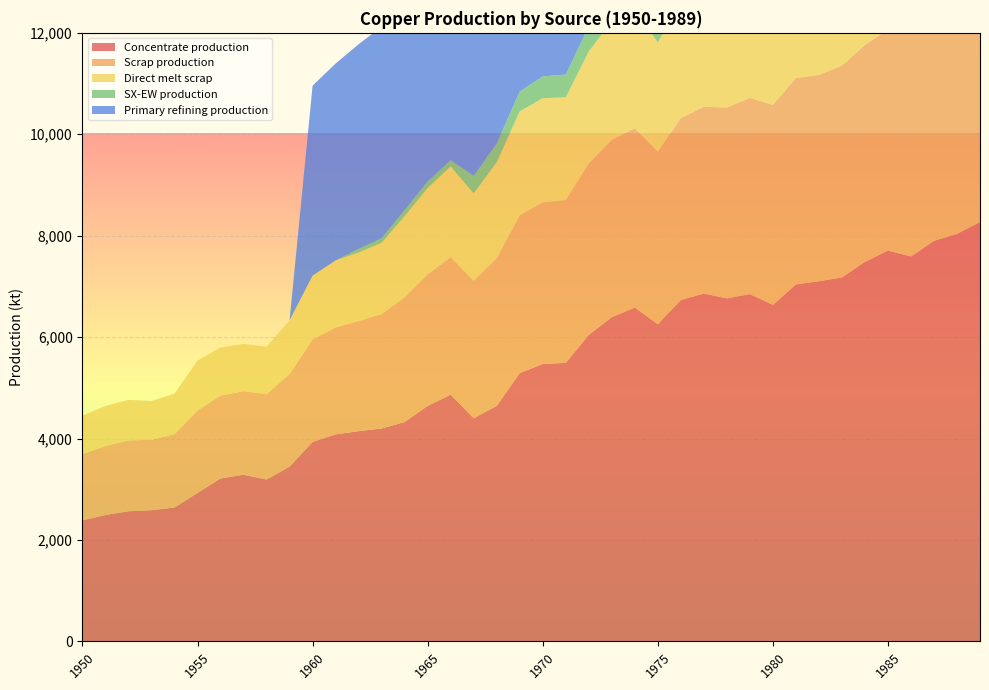

Reading left to right, list all the values displayed in this chart.

Concentrate production: 2385.7	2491.7	2565.9	2587.0	2639.9	2926.2	3212.5	3286.6	3191.1	3445.6	3933.3	4081.7	4145.3	4198.2	4325.4	4643.5	4866.1	4399.4	4643.2	5290.1	5470.3	5491.4	6042.8	6392.7	6583.5	6254.7	6731.9	6859.0	6763.5	6848.3	6636.1	7039.0	7102.6	7176.7	7484.2	7706.8	7590.1	7897.6	8035.4	8268.6
Scrap production: 1308.7	1361.0	1395.2	1388.9	1446.5	1627.9	1633.0	1647.9	1684.8	1824.9	2021.8	2109.3	2171.0	2256.0	2460.1	2593.1	2711.5	2710.9	2913.9	3112.3	3186.9	3212.0	3379.8	3496.4	3536.5	3401.8	3585.5	3682.6	3765.3	3870.2	3946.5	4071.8	4069.4	4180.1	4276.9	4360.8	4503.9	4616.8	4755.4	4869.5
Direct melt scrap: 756.1	790.0	801.3	762.9	799.0	981.9	950.2	929.9	934.5	1060.8	1257.2	1322.0	1352.5	1407.5	1601.7	1705.9	1789.6	1724.8	1892.4	2049.2	2053.6	2025.4	2209.6	2338.6	2367.6	2150.8	2330.2	2393.6	2470.2	2584.9	2603.1	2688.1	2578.2	2661.8	2734.3	2753.6	2890.1	2969.1	3083.2	3130.0
SX-EW production: 0.0	0.0	0.0	0.0	0.0	0.0	0.0	0.0	0.0	0.0	0.0	0.0	70.7	87.8	117.6	125.5	120.9	343.6	366.8	391.9	429.7	449.6	498.2	522.3	513.5	480.3	557.1	585.0	542.5	522.7	590.9	682.0	642.4	647.3	650.8	581.2	704.9	722.4	737.6	817.4
Primary refining production: 0.0	0.0	0.0	0.0	0.0	0.0	0.0	0.0	0.0	0.0	3746.1	3881.6	4036.6	4172.0	4462.8	4675.9	5025.0	4714.0	5218.4	5664.5	5703.0	5663.8	6342.8	6556.0	6846.8	6535.9	6923.7	7195.1	7194.8	7136.2	7077.6	7407.3	7174.0	7406.6	7619.8	7697.0	8182.0	8181.7	8336.6	8452.7